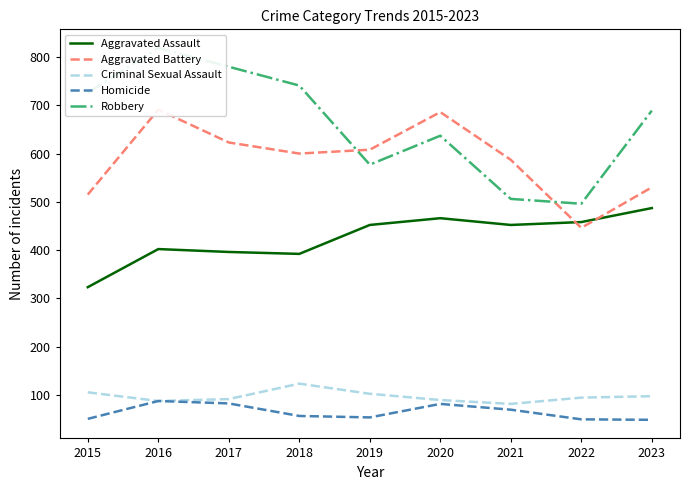

The value of Aggravated Assault at 2017 is 615. True or false?

False